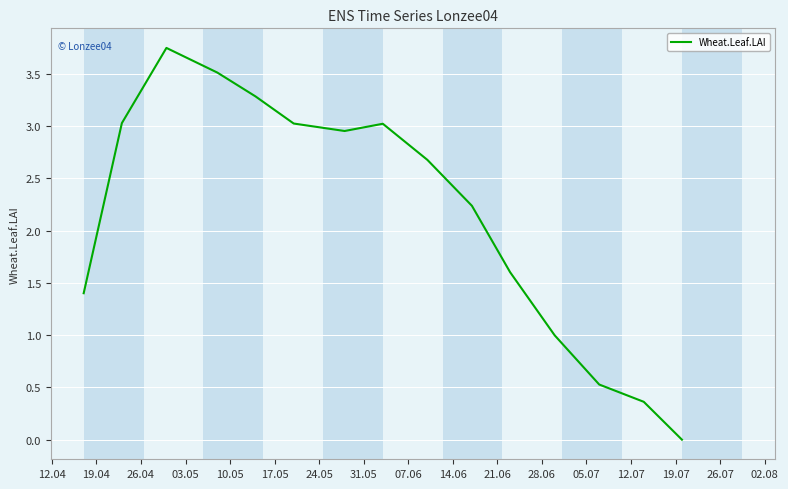

Where is the data nearest to the value 1?

28.06